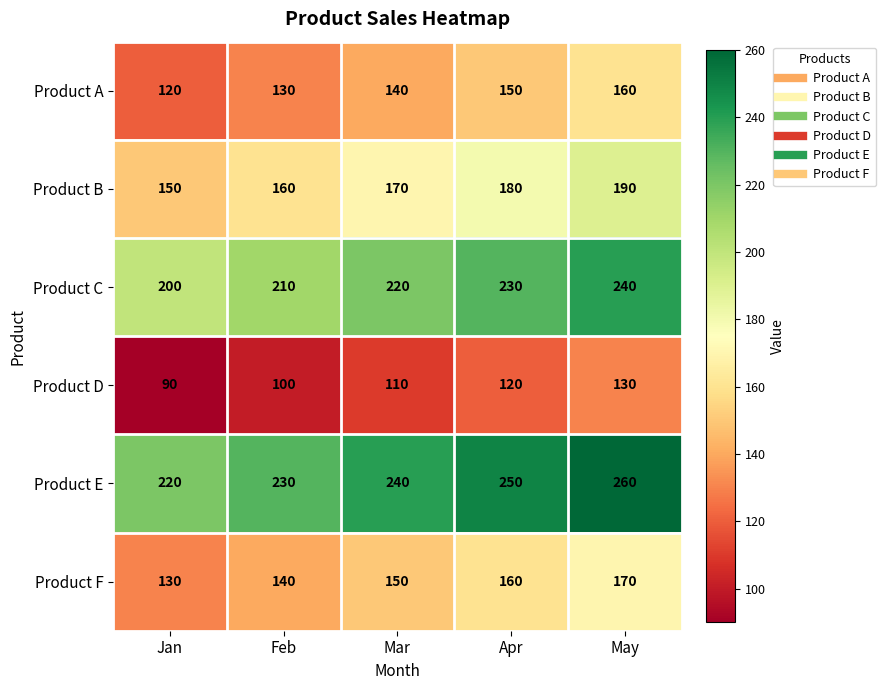

True or false: Product D has a value of 188 at May.

False